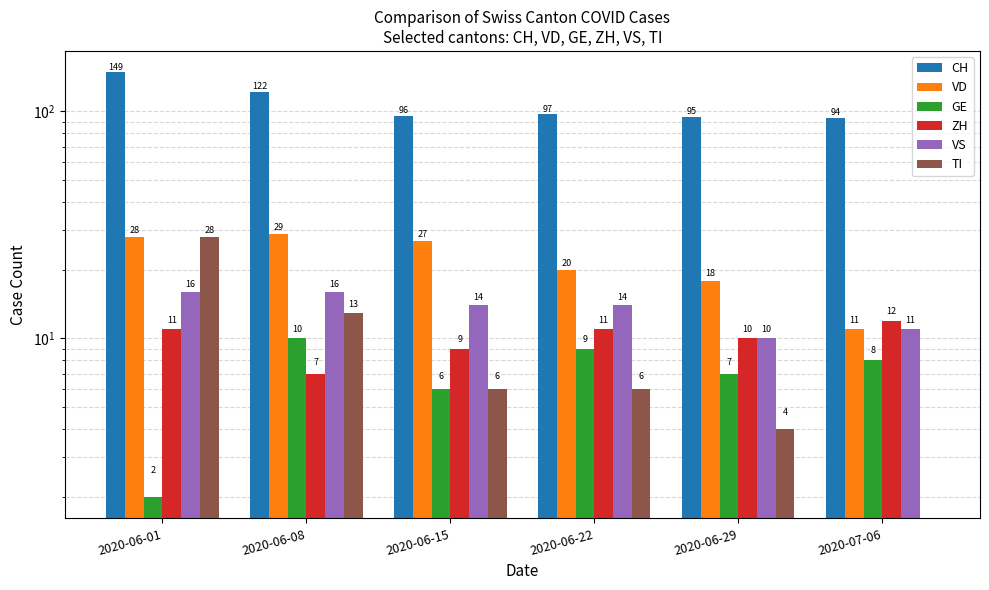

At which label is VS closest to 13?

2020-06-15